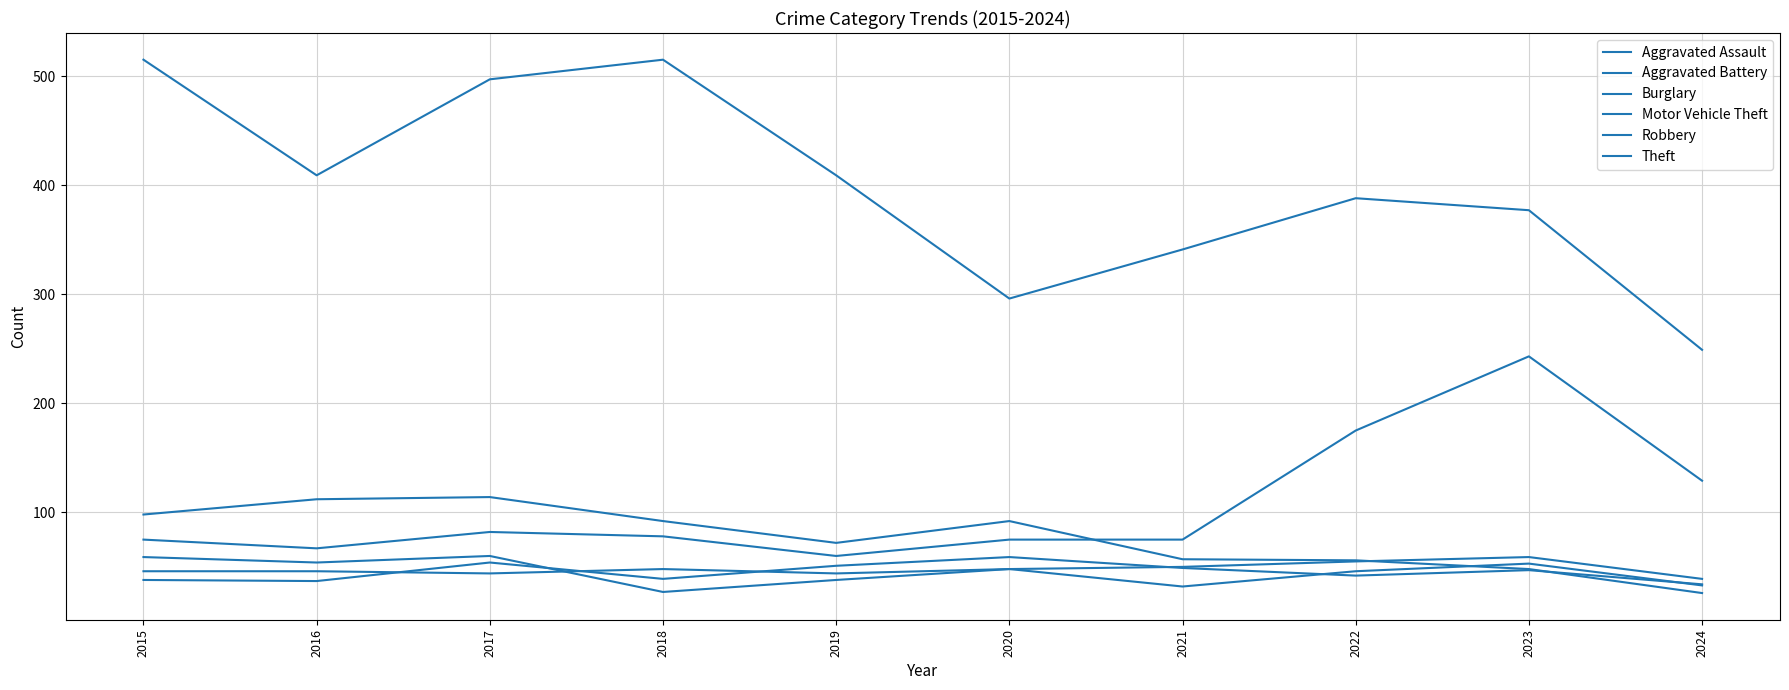

True or false: Theft and Motor Vehicle Theft cross at least once.

False